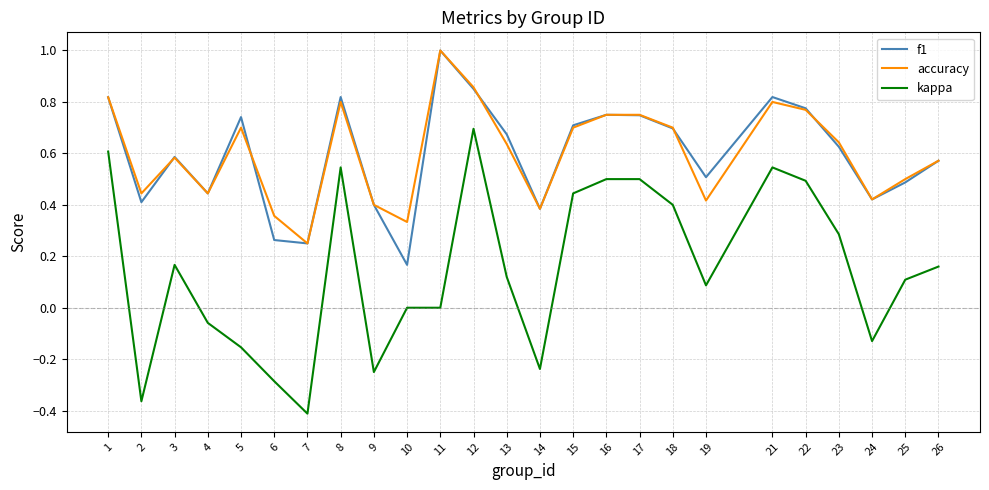

True or false: f1 has a value of 1.2 at 12.

False